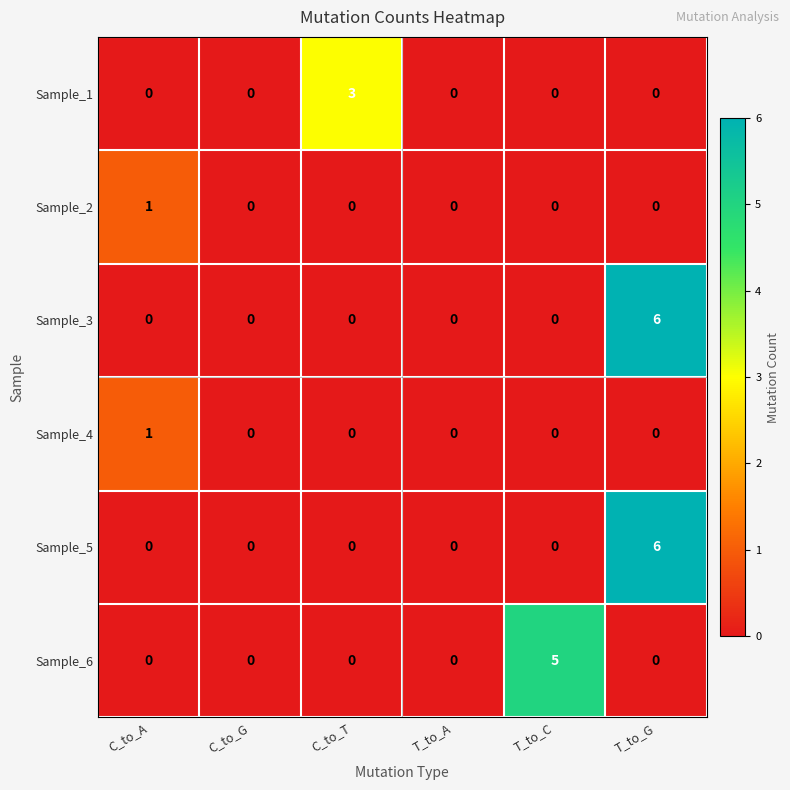

True or false: Sample_5 has a value of 0 at C_to_G.

True